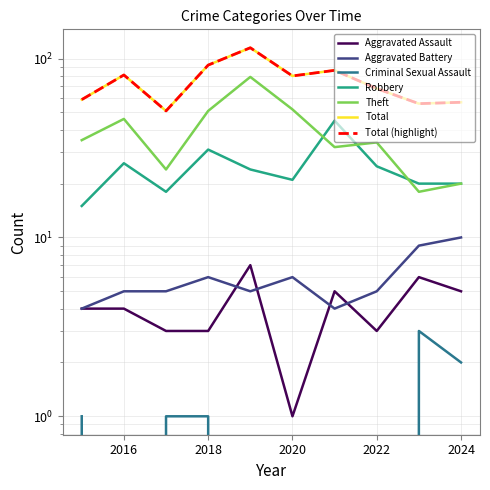

True or false: Aggravated Battery and Robbery cross at least once.

False